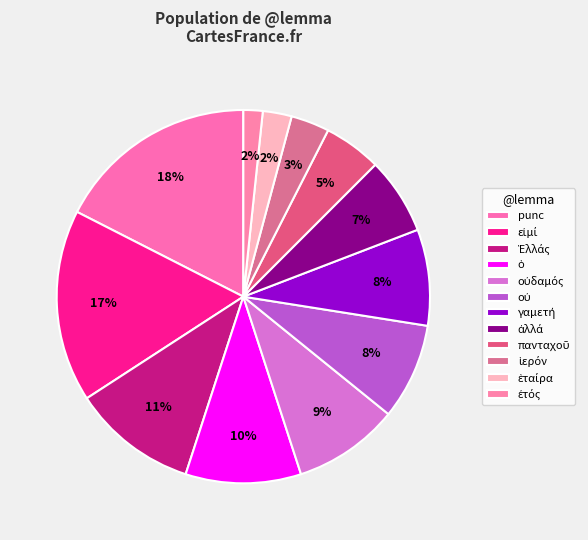

Count the number of slices in the pie.

12